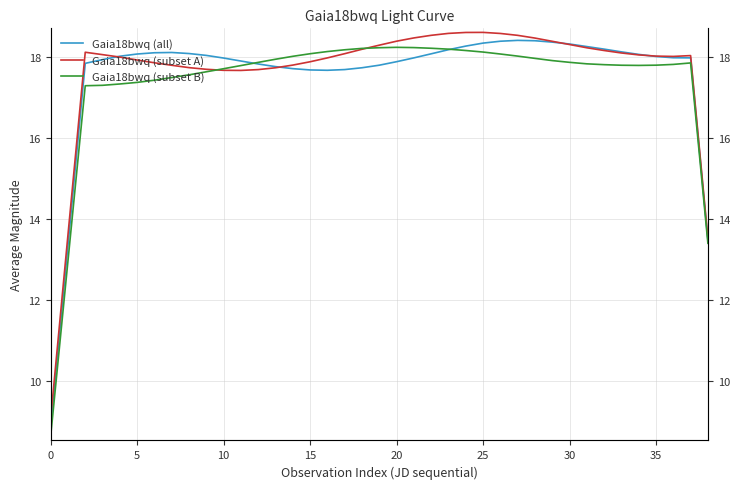

Read the Gaia18bwq (subset B) value at 28.

18.0